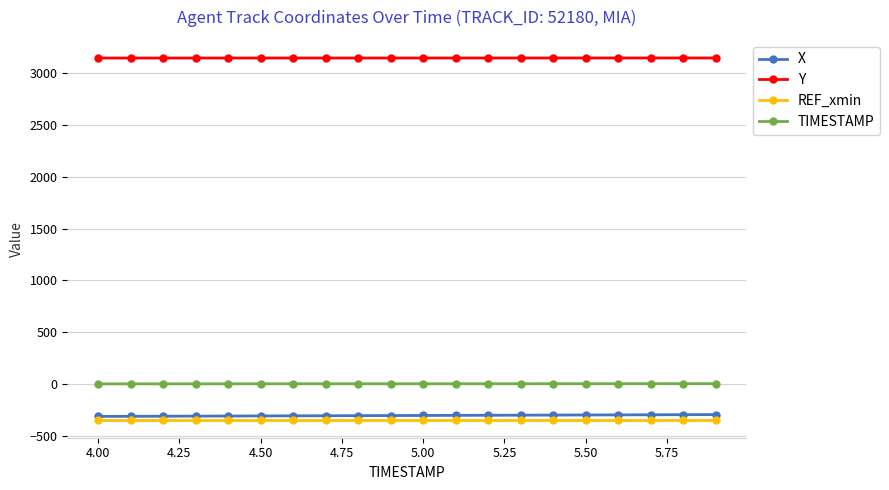

True or false: TIMESTAMP and Y intersect in this chart.

False